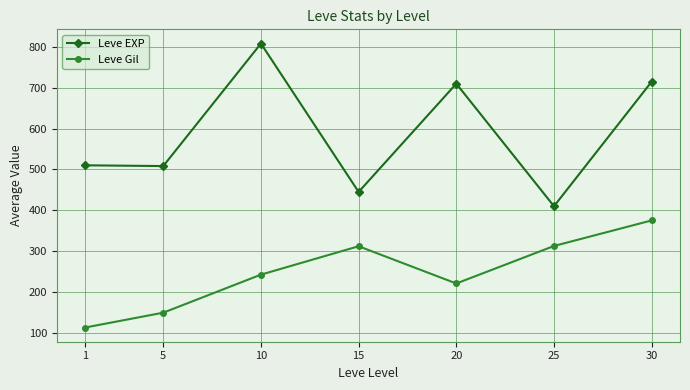

At which category is the sum across all series the highest?

30